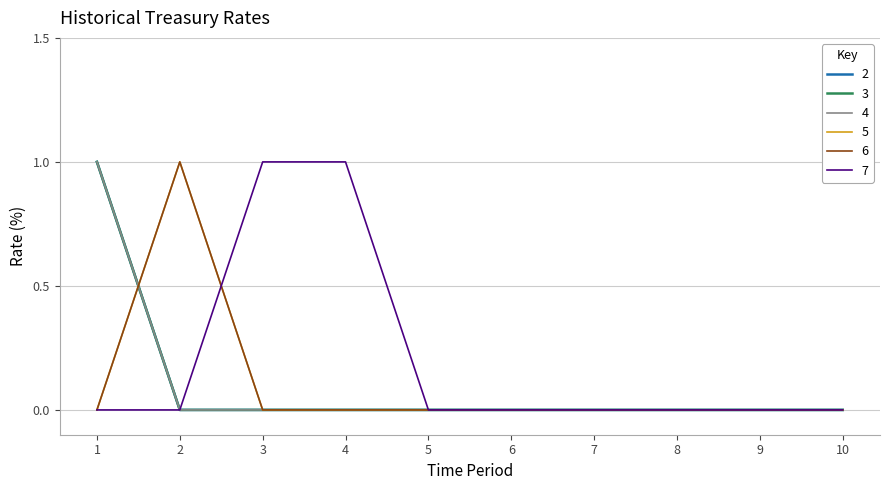

Does the chart display data point markers on the line(s)?

No